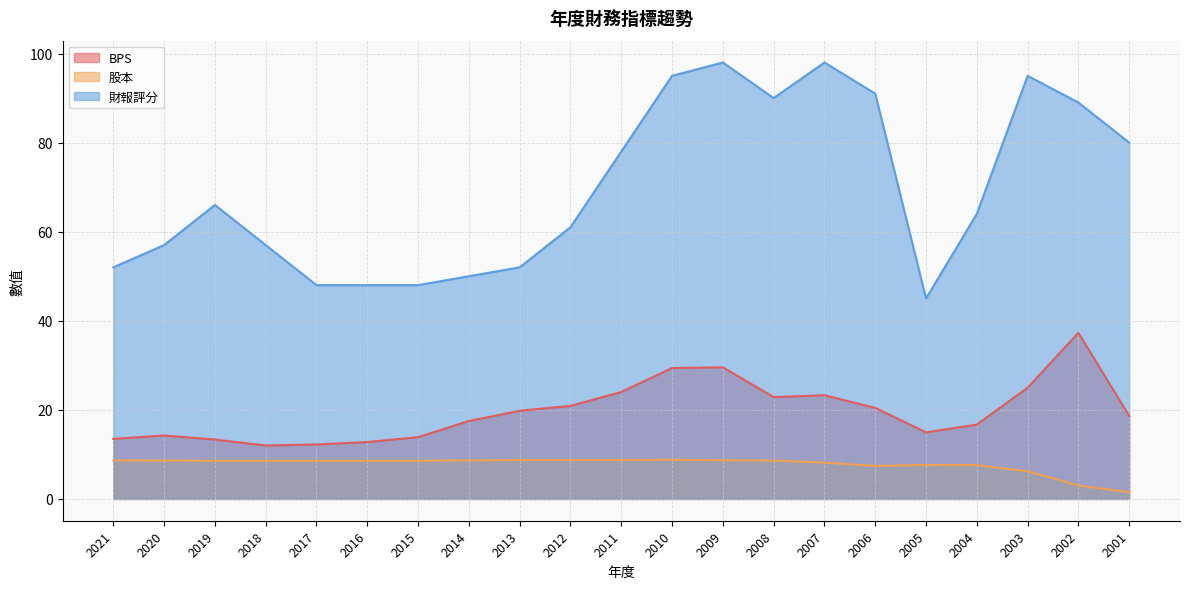

What is the average value of the 股本 series?

7.7